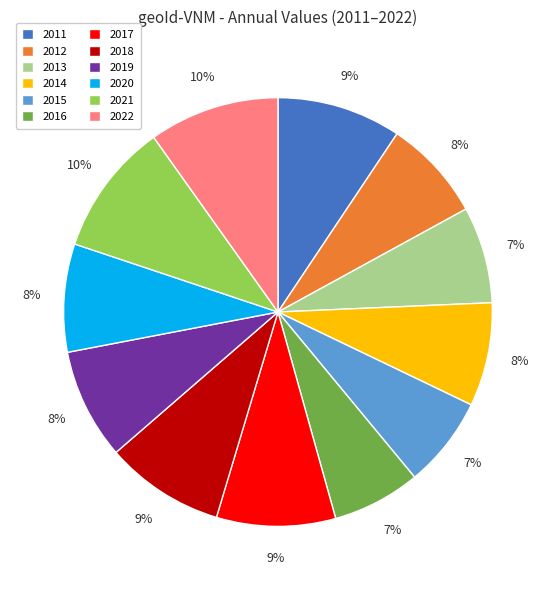

To the nearest percent, what is the difference between the 2022 and 2014 slice percentages?

2%